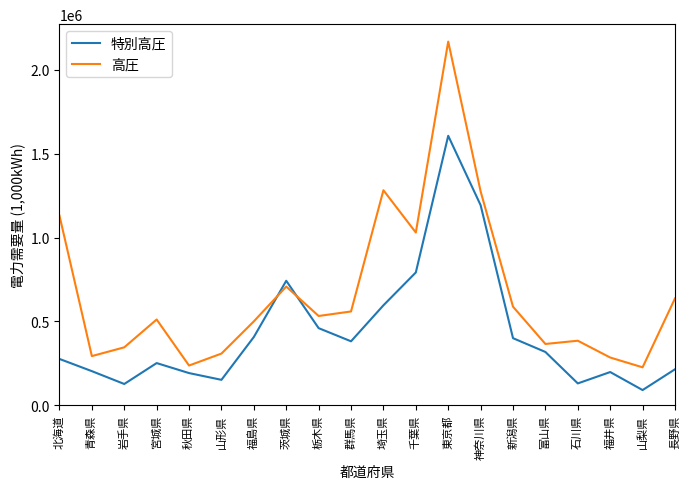

At which category does 高圧 reach its first local peak?

宮城県